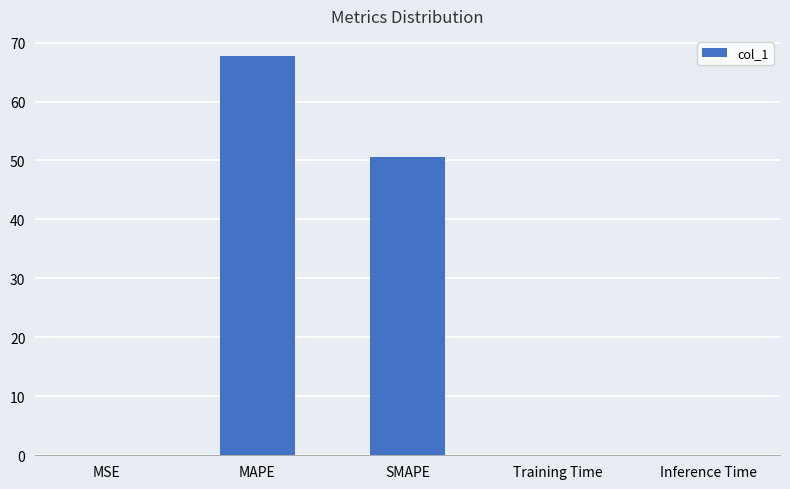

What is the greatest value displayed?

67.7